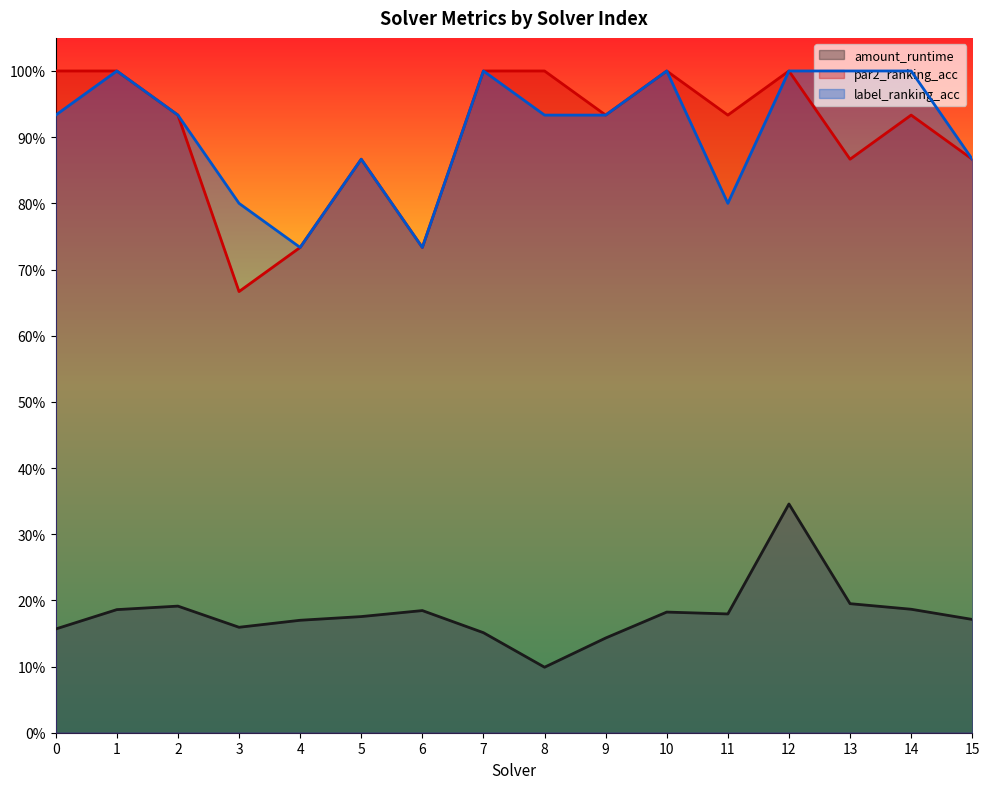

In amount_runtime, how many points are lower than both neighbors (excluding endpoints)?

3